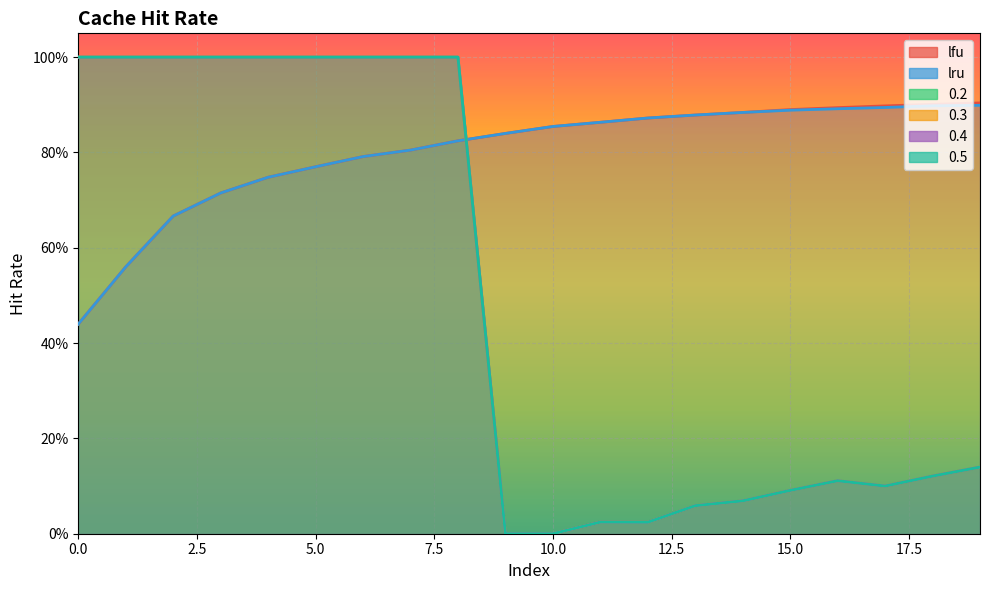

How many data points in 0.4 are above 0?

18